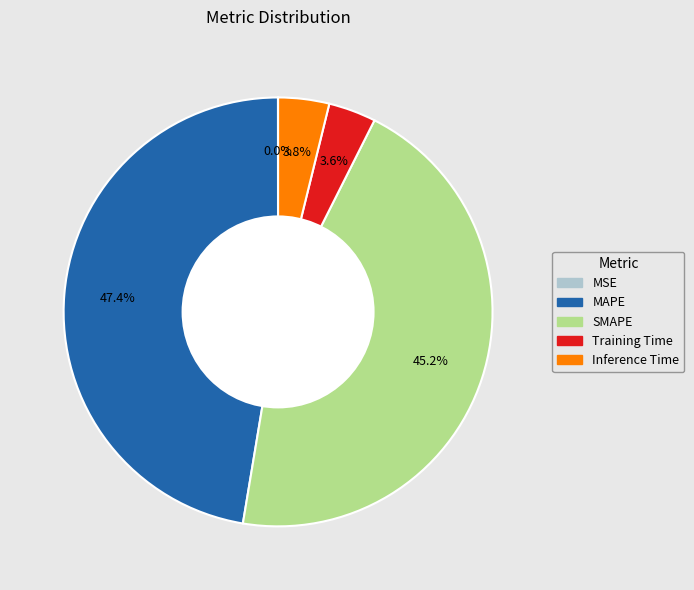

Between Inference Time and MAPE, which is larger?

MAPE